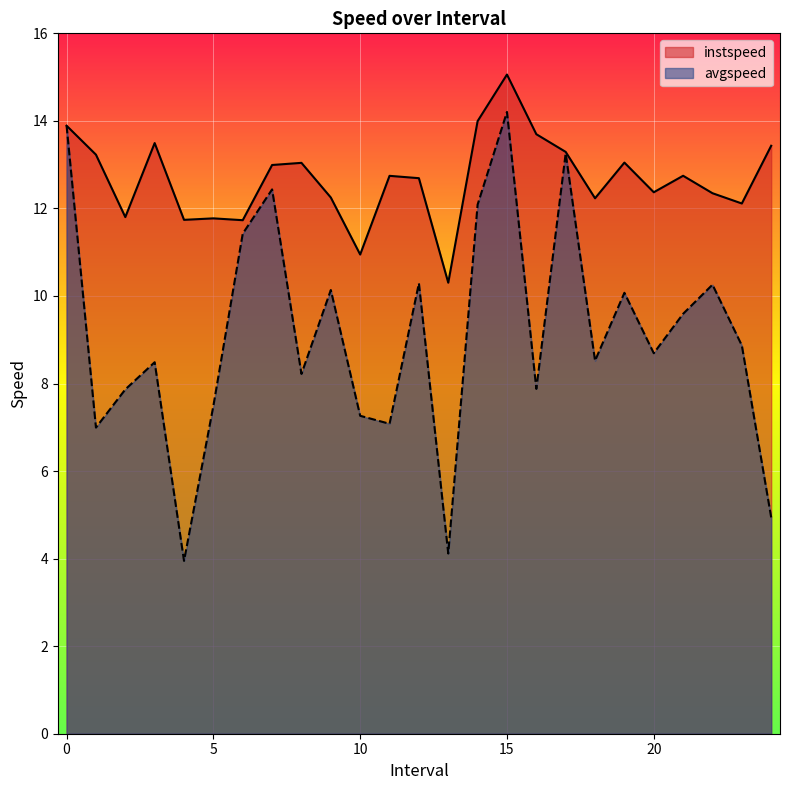

True or false: avgspeed and instspeed cross at least once.

False